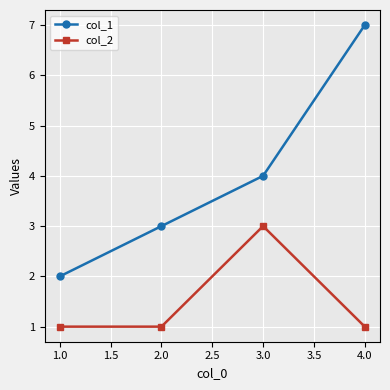

Reading right to left, transcribe all the data shown in this chart.

col_1: 7	4	3	2
col_2: 1	3	1	1